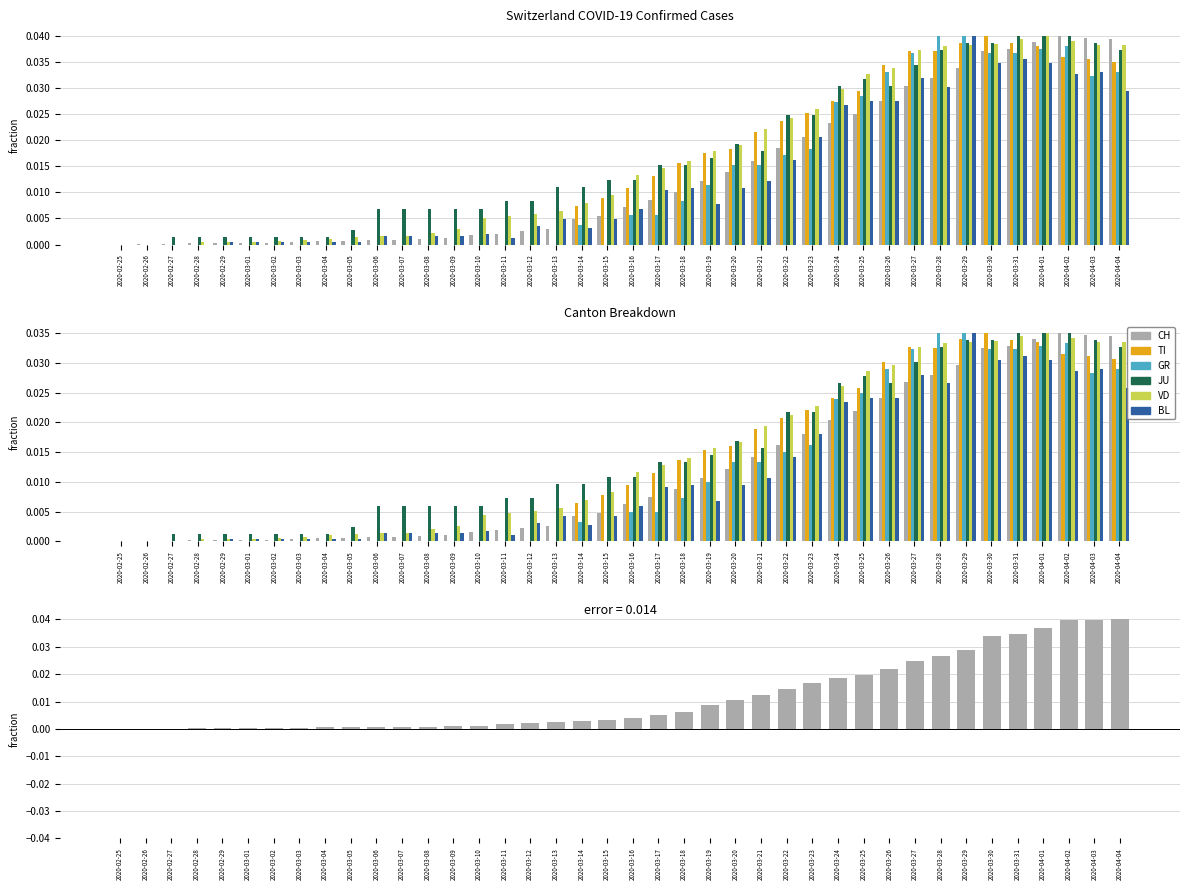

Is it true that VD equals 0.0 at 2020-03-17?

True